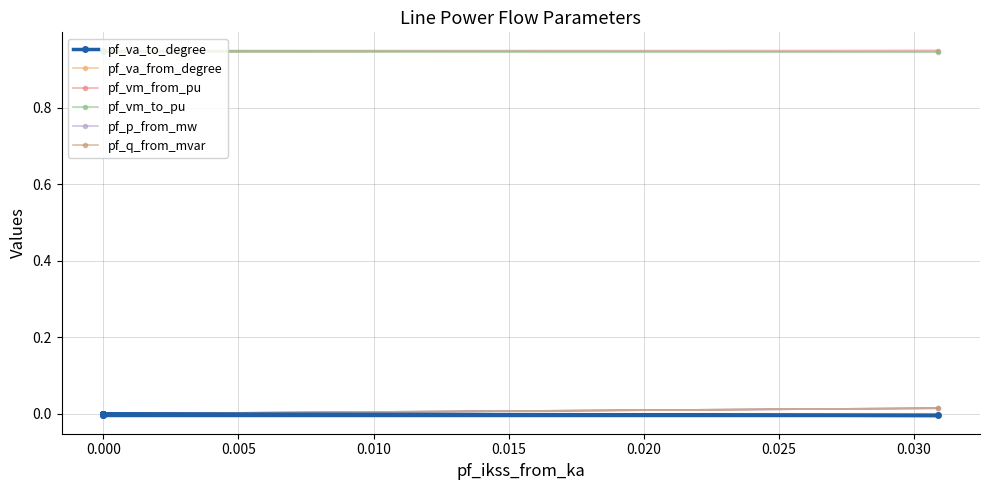

What is the minimum value for pf_vm_from_pu?

0.9